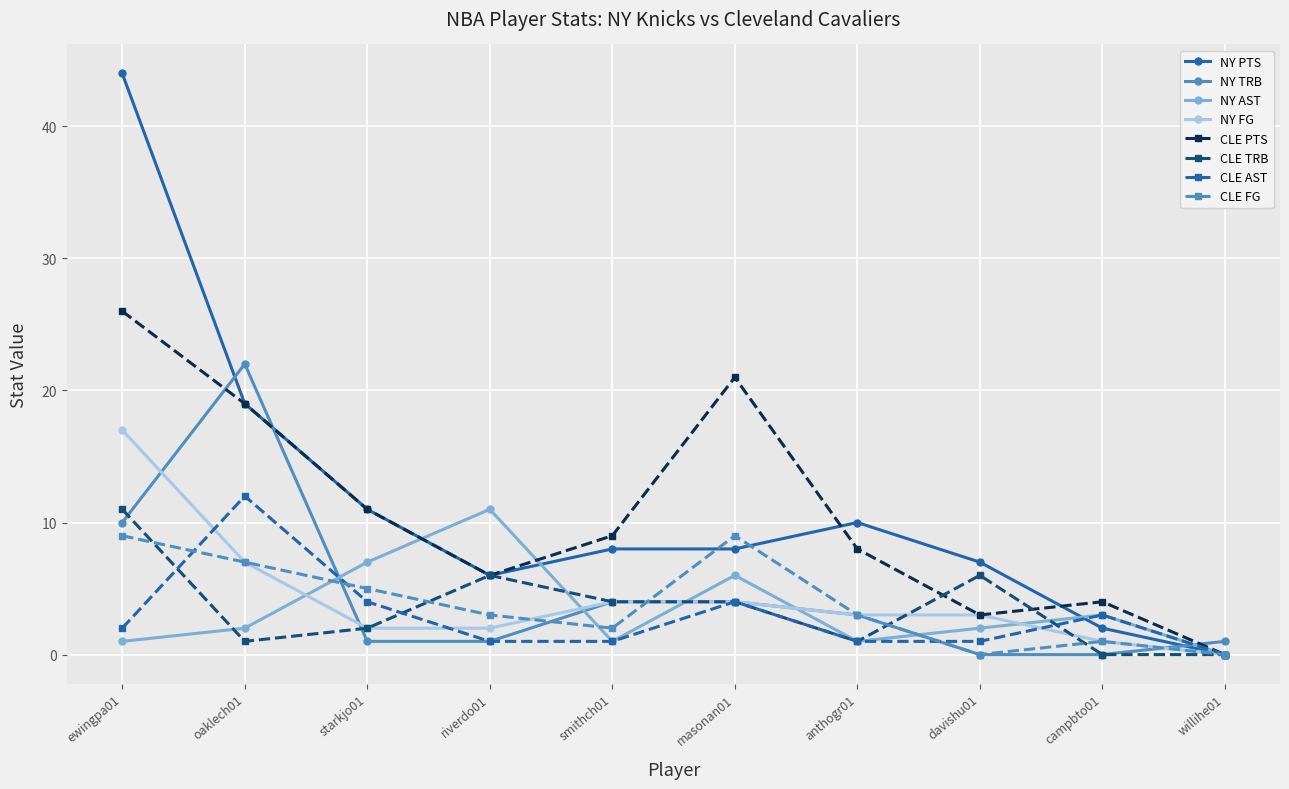

At which category is the sum across all series the highest?

ewingpa01